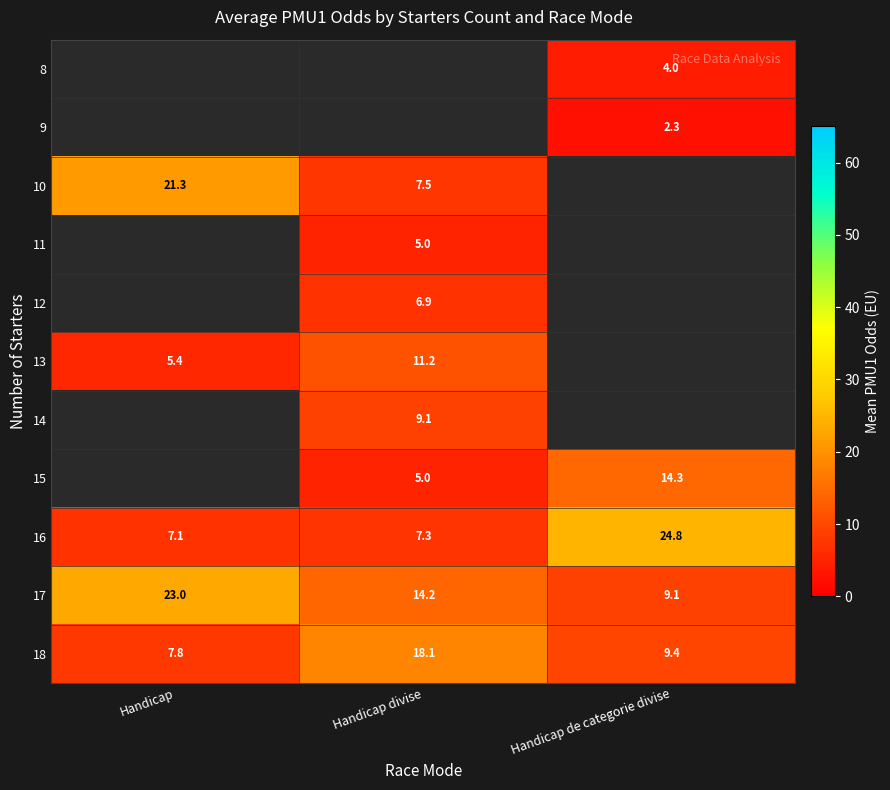

What is the maximum value shown in the chart?

24.8